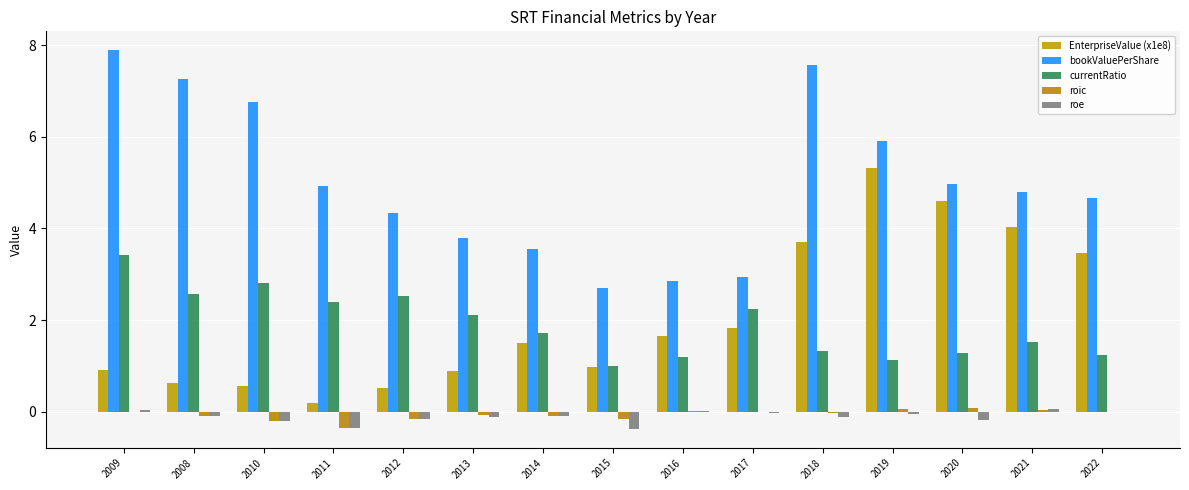

Is it true that bookValuePerShare equals 2.3 at 2021?

False